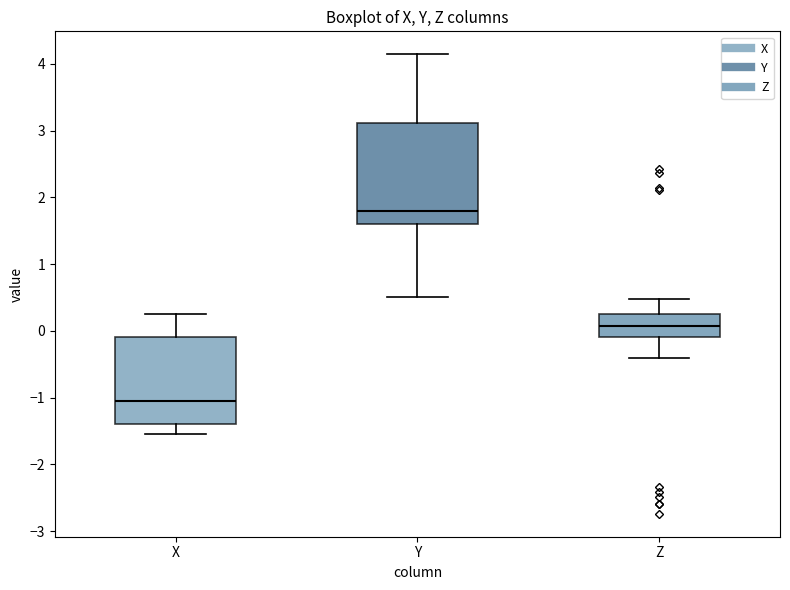

Reading left to right, transcribe this box plot: for each box, give where its median line is, the range the box spans, and where its two whiskers end, as read against the y-axis. The values are not printed on the chart, so give them approximately, as read against the axis.

X: median -1.0, box -1.4 to -0.1, whiskers -1.5 to 0.3
Y: median 1.8, box 1.6 to 3.1, whiskers 0.5 to 4.1
Z: median 0.1, box -0.1 to 0.3, whiskers -0.4 to 0.5